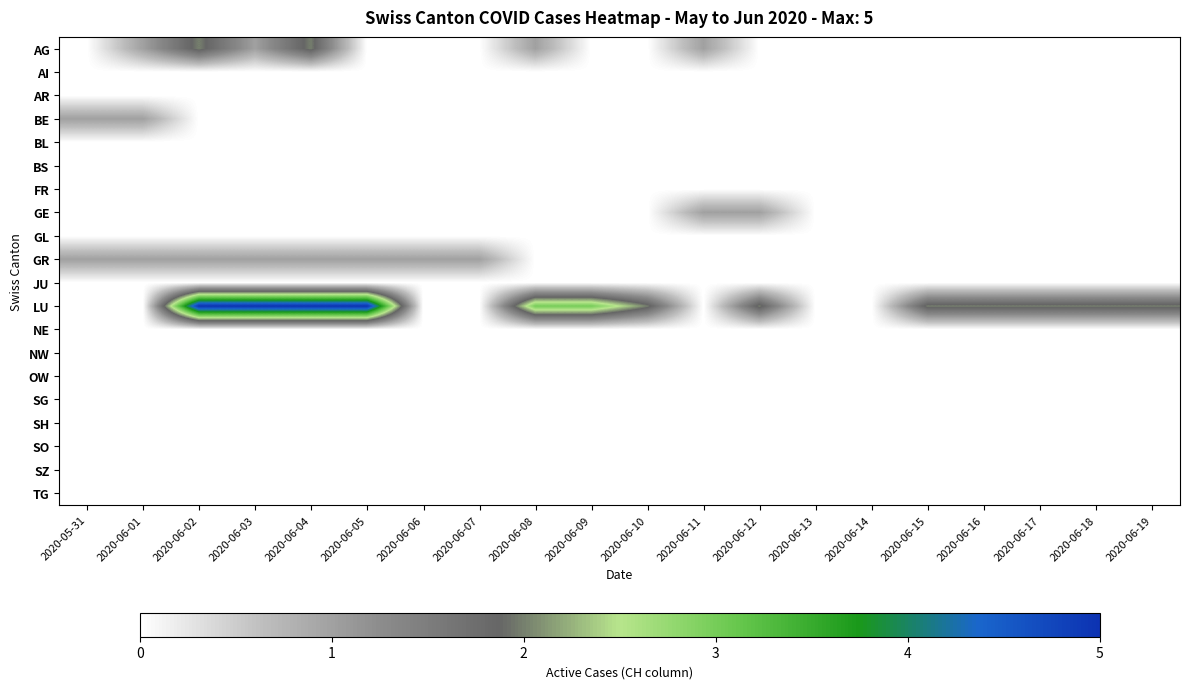

At which category is the sum across all series the highest?

2020-06-02